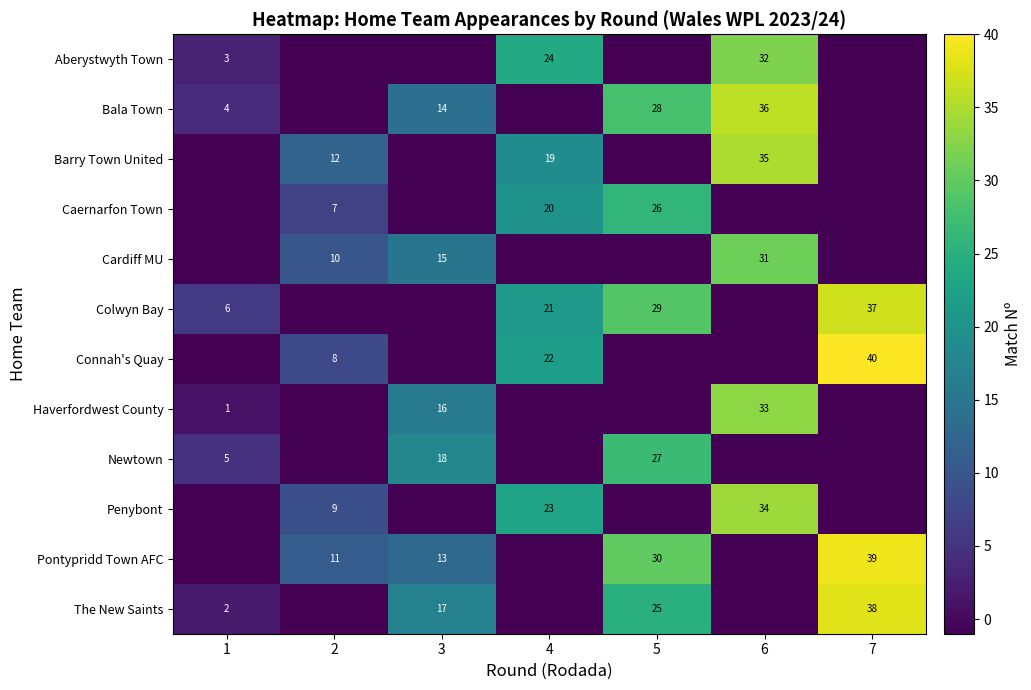

What is the greatest value displayed?

40